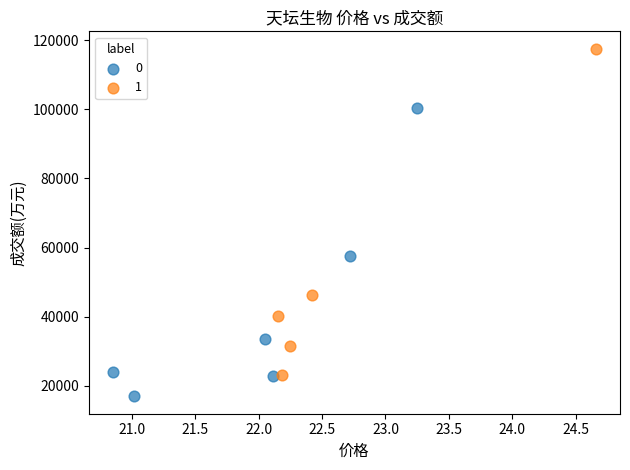

Which series reaches the maximum Y coordinate?

1